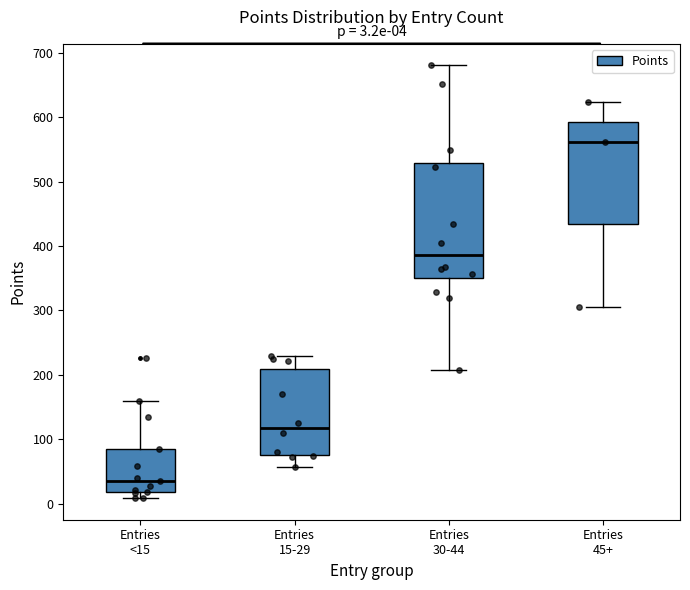

Which box has the highest median line?

Entries 45+